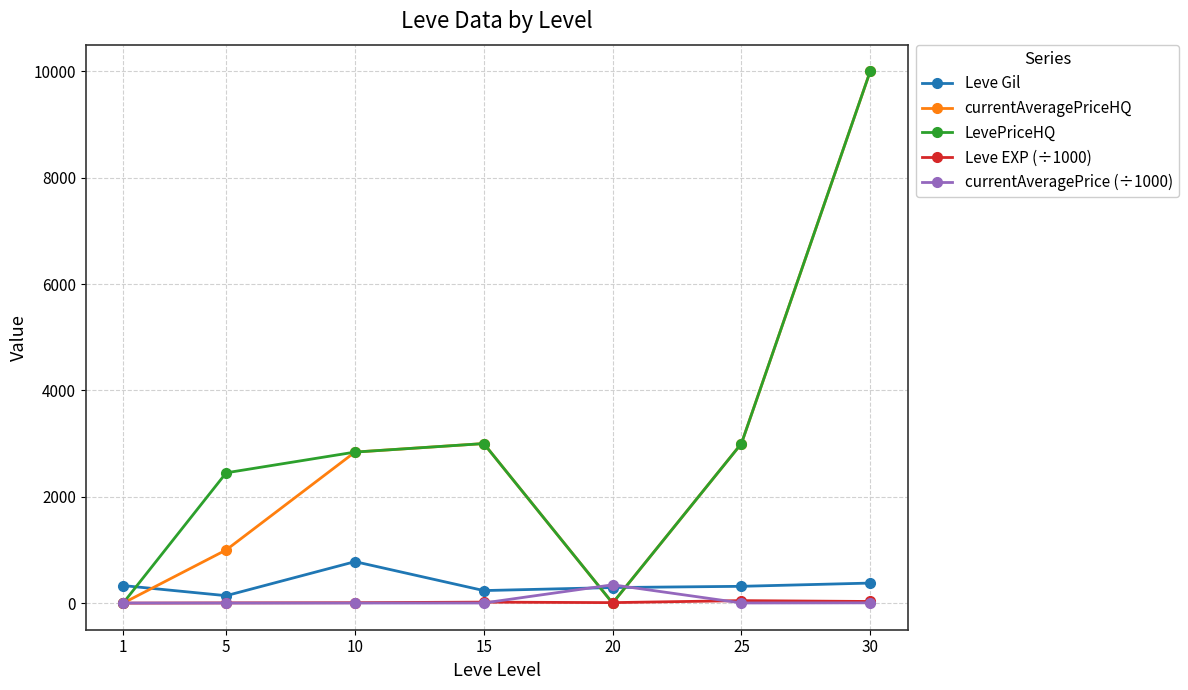

Where do currentAveragePriceHQ and Leve EXP (÷1000) first cross each other?

1 and 5